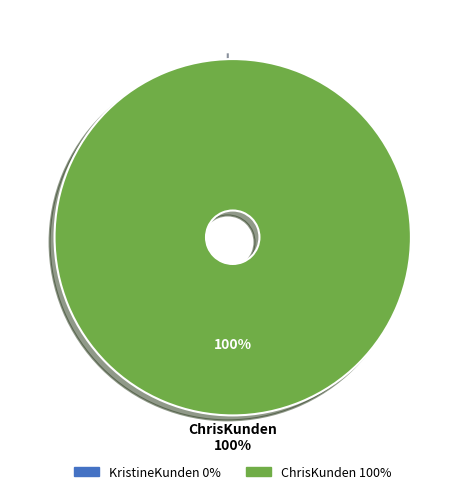

Which slice is the largest?

ChrisKunden